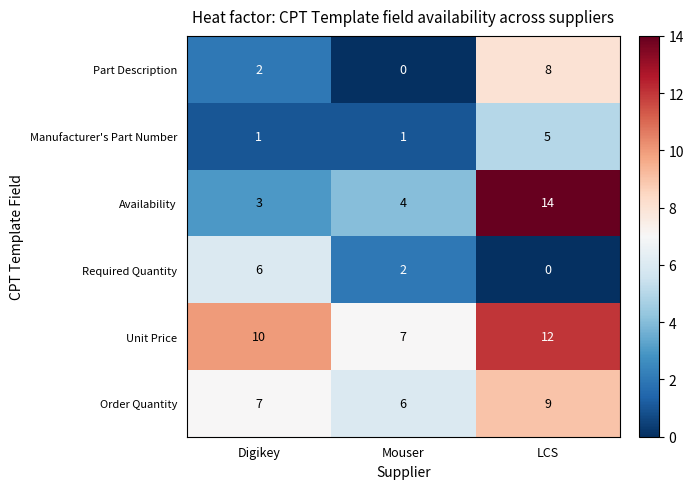

What is the difference between the maximum and minimum values in the Order Quantity series?

3